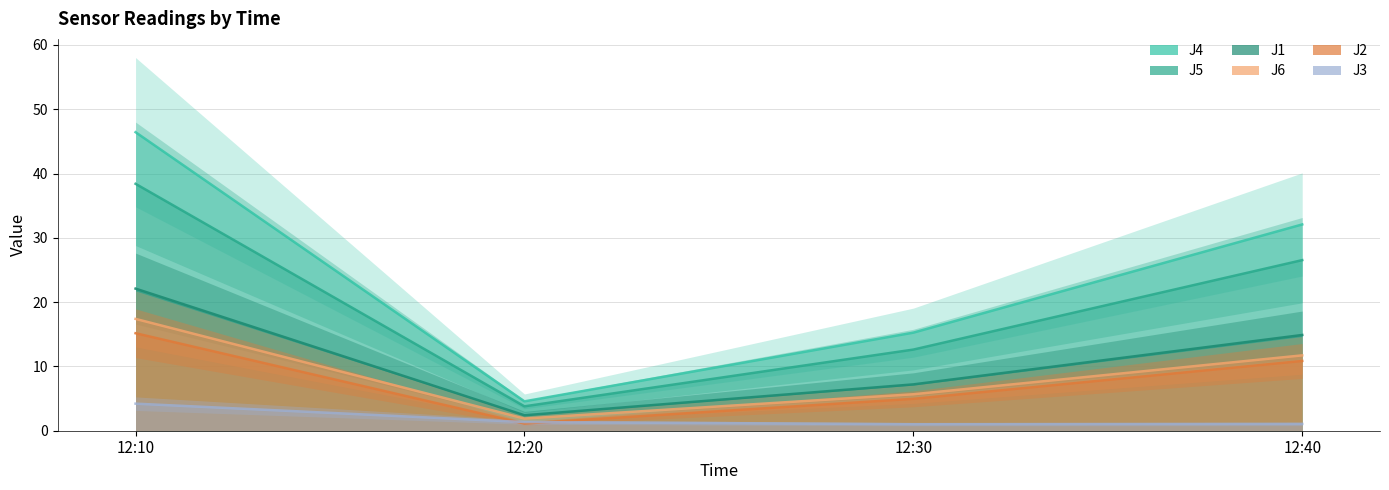

Is it true that J3 equals 0.2 at 12:40?

False